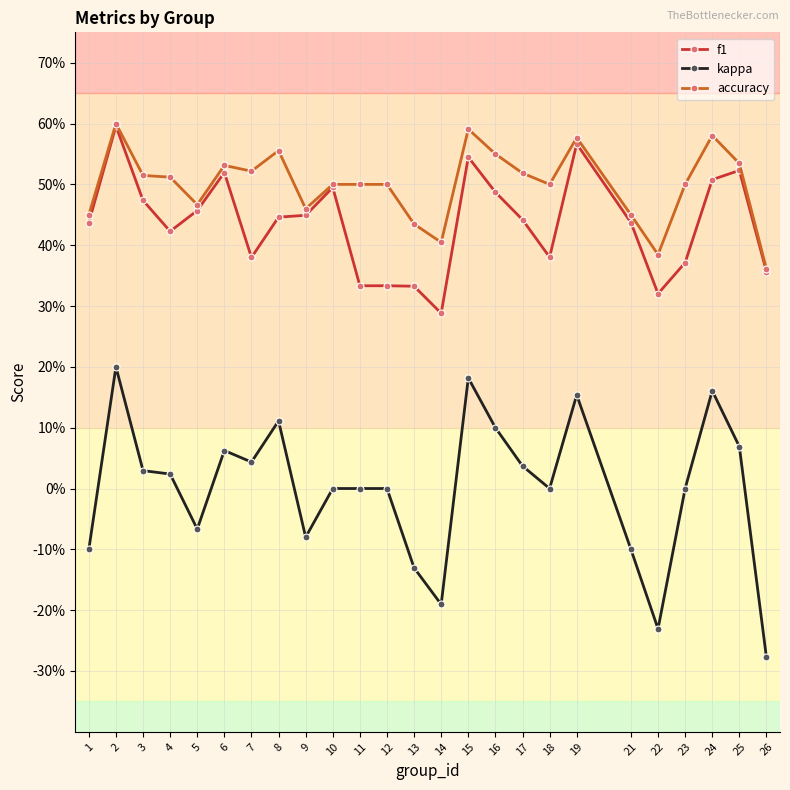

True or false: f1 and accuracy cross at least once.

False